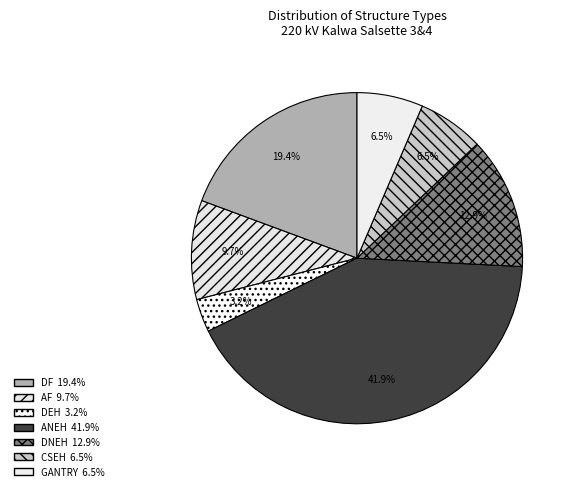

To the nearest percent, what is the average slice percentage?

14%